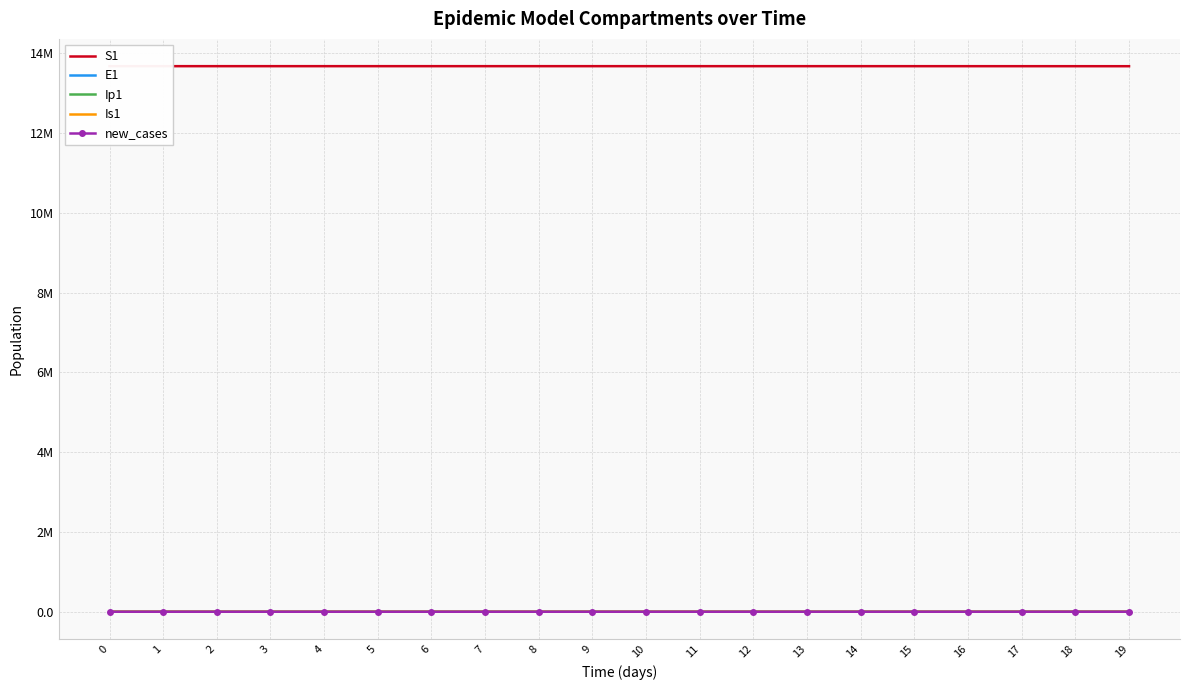

True or false: new_cases has more than 2 interior local peaks.

False